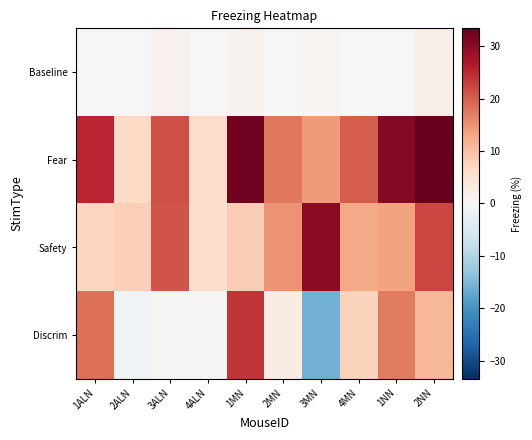

Reading left to right, list all the values displayed in this chart.

Baseline: 1ALN=0.0	2ALN=0.0	3ALN=1.5	4ALN=0.0	1MN=1.2	2MN=0.0	3MN=0.8	4MN=0.0	1NN=0.0	2NN=1.9
Fear: 1ALN=25.4	2ALN=6.8	3ALN=21.4	4ALN=6.2	1MN=32.2	2MN=17.5	3MN=14.3	4MN=20.2	1NN=30.8	2NN=33.4
Safety: 1ALN=7.1	2ALN=8.0	3ALN=21.1	4ALN=5.9	1MN=8.2	2MN=15.0	3MN=30.3	4MN=12.6	1NN=13.3	2NN=22.3
Discrim: 1ALN=18.4	2ALN=-1.3	3ALN=0.4	4ALN=0.3	1MN=24.0	2MN=2.5	3MN=-15.9	4MN=7.6	1NN=17.4	2NN=11.1